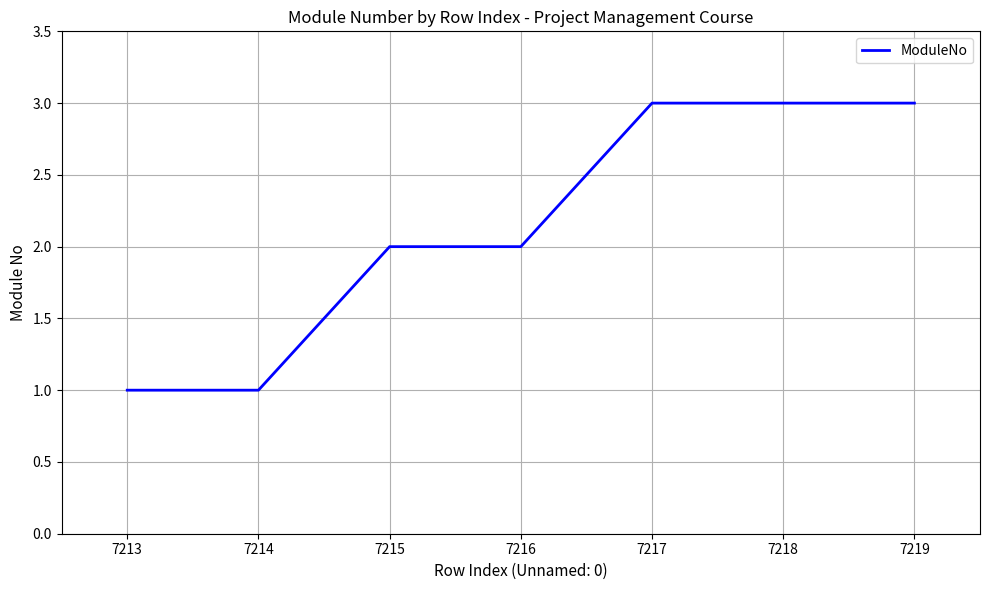

True or false: the data has more than 2 interior local peaks.

False